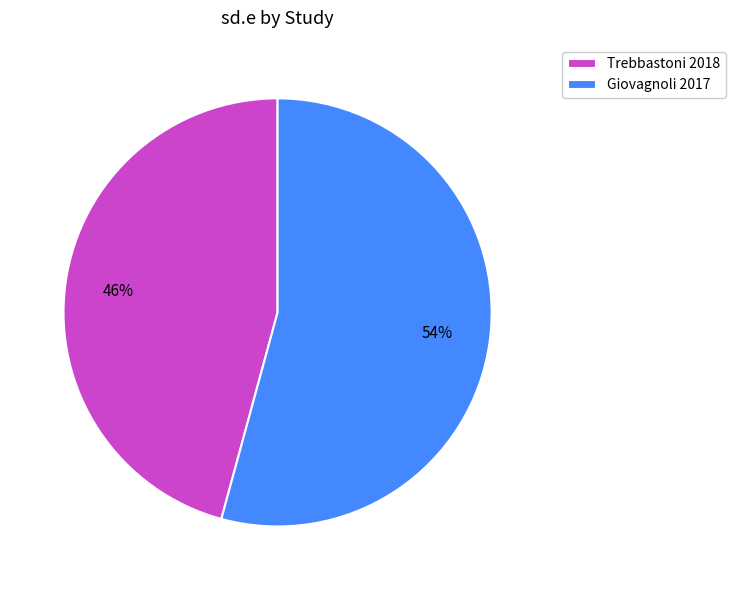

To the nearest percent, what is the difference between the Trebbastoni 2018 and Giovagnoli 2017 slice percentages?

8%